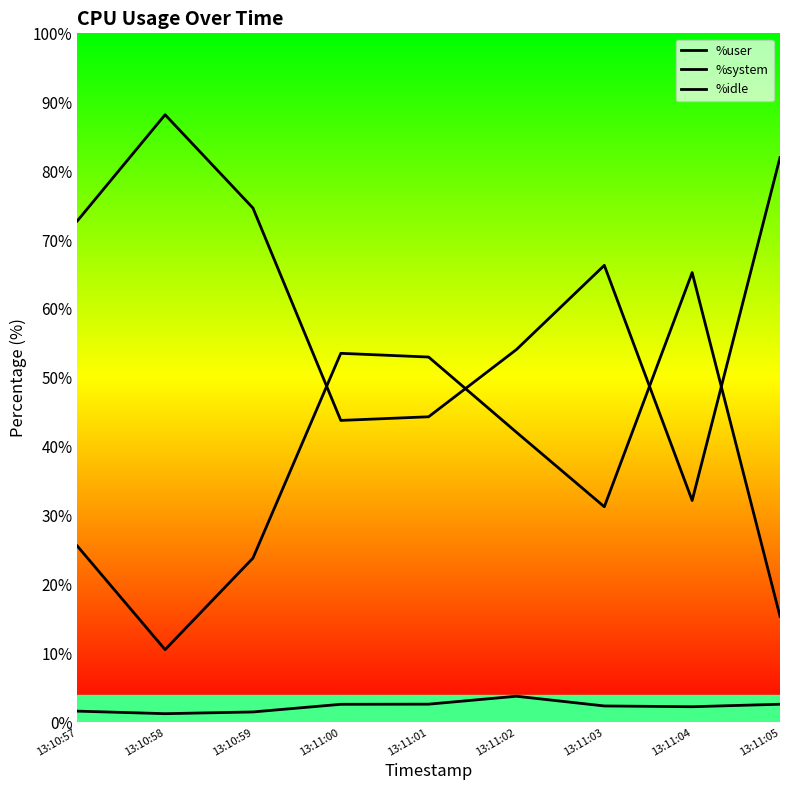

What is the smallest value displayed?

1.3